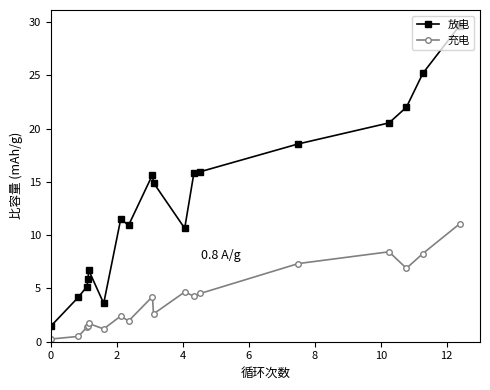

Which series has the largest range (max minus min)?

放电